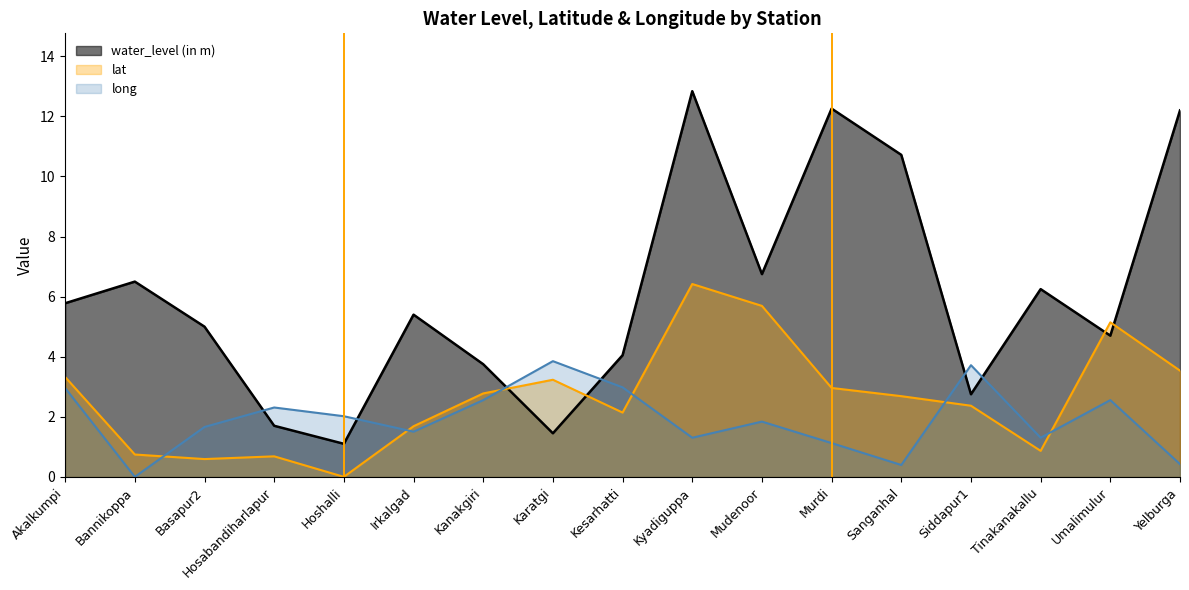

What position from the left is Murdi?

12